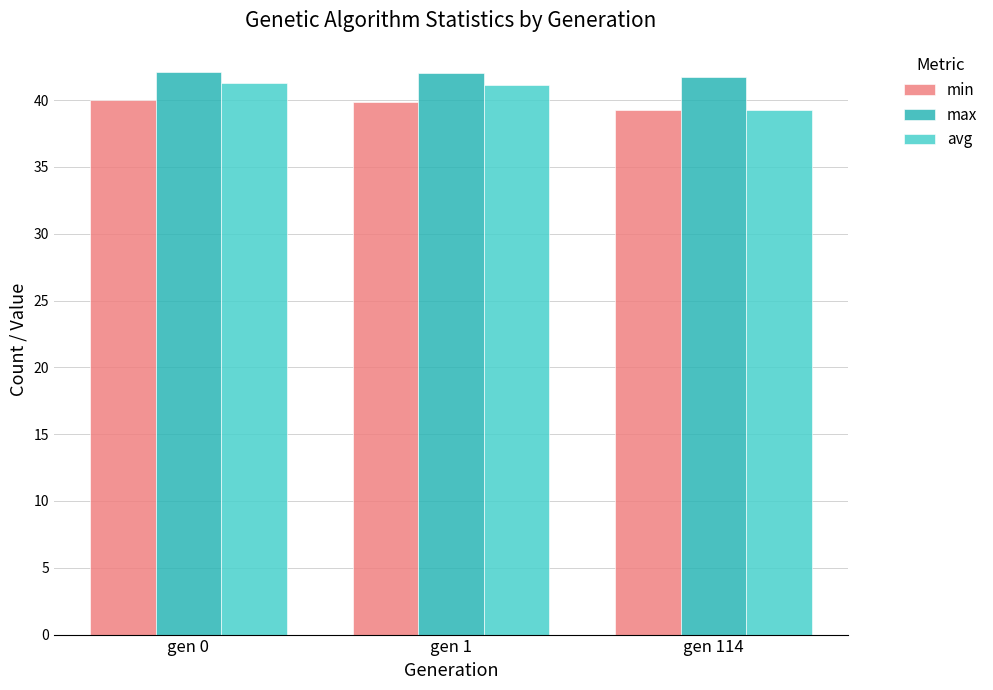

List the series in order of their overall mean, highest first.

max, avg, min